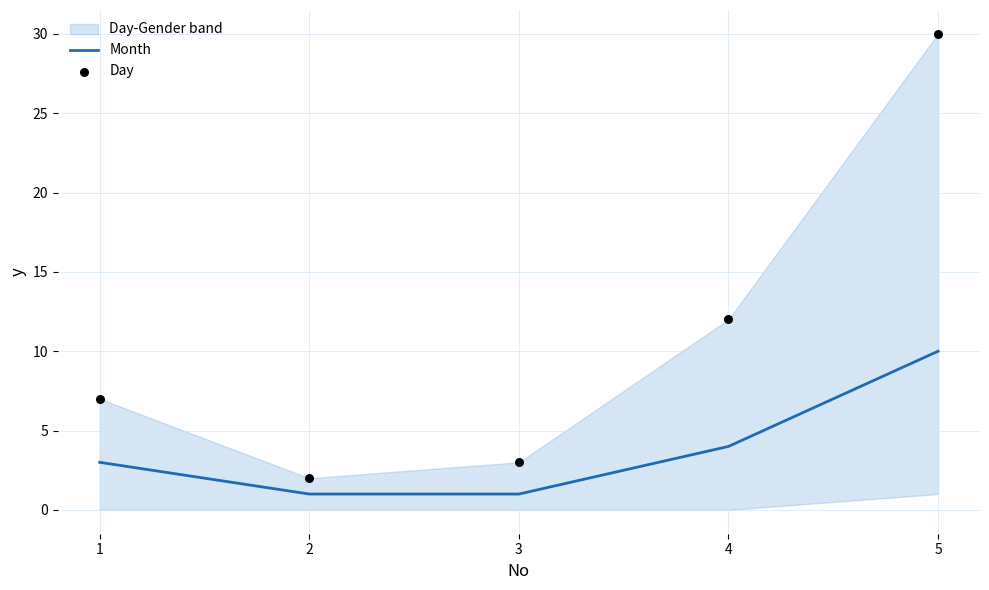

Is the value of Day at 2 greater than the value of Month at 5?

No